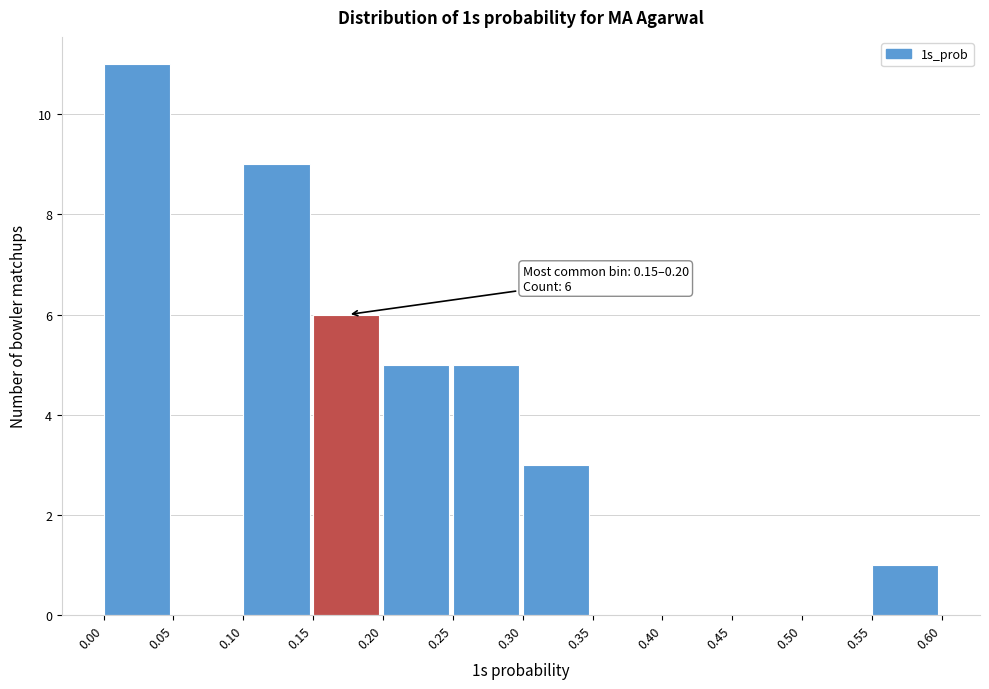

Which range on the x-axis has the tallest bar?

0.00 to 0.05